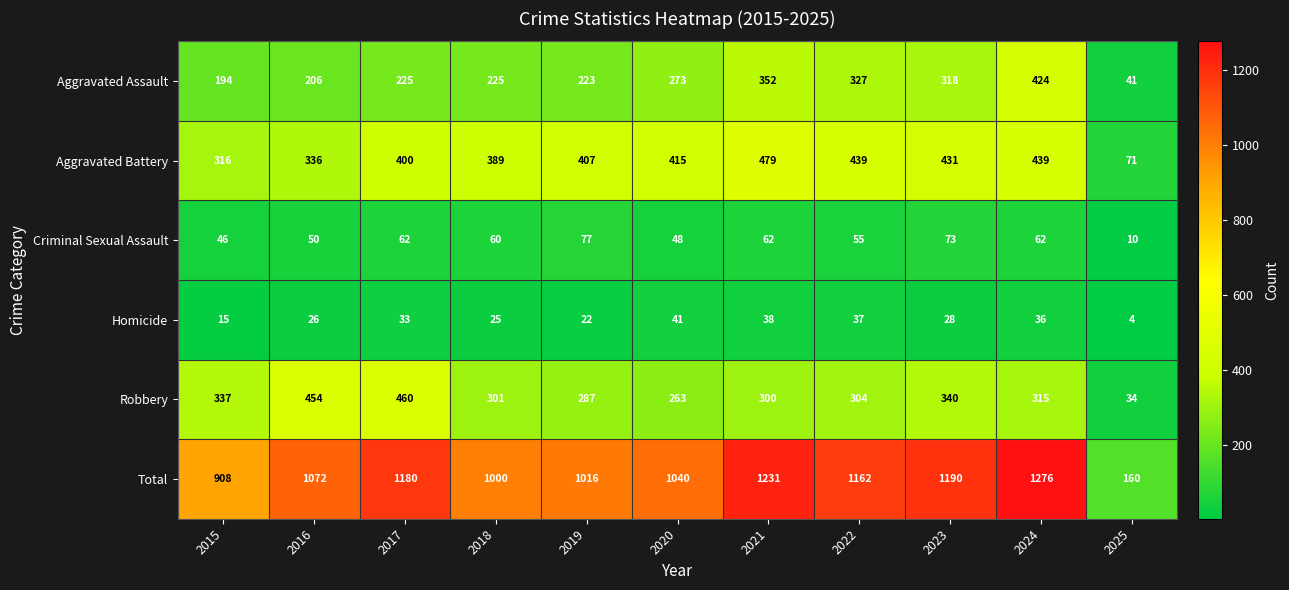

Rank the series by their maximum value, from highest to lowest.

Total, Aggravated Battery, Robbery, Aggravated Assault, Criminal Sexual Assault, Homicide